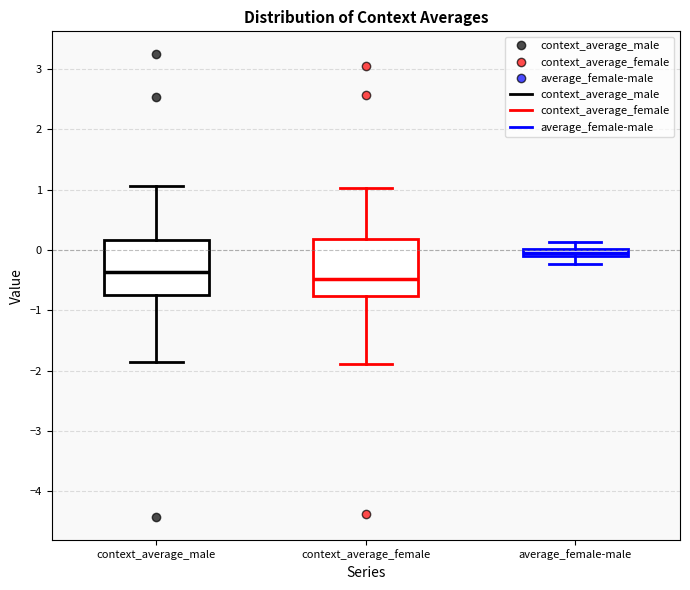

Where is the upper edge of the box for average_female-male on the y-axis? The values are not printed on the chart, so give them approximately, as read against the axis.

0.0